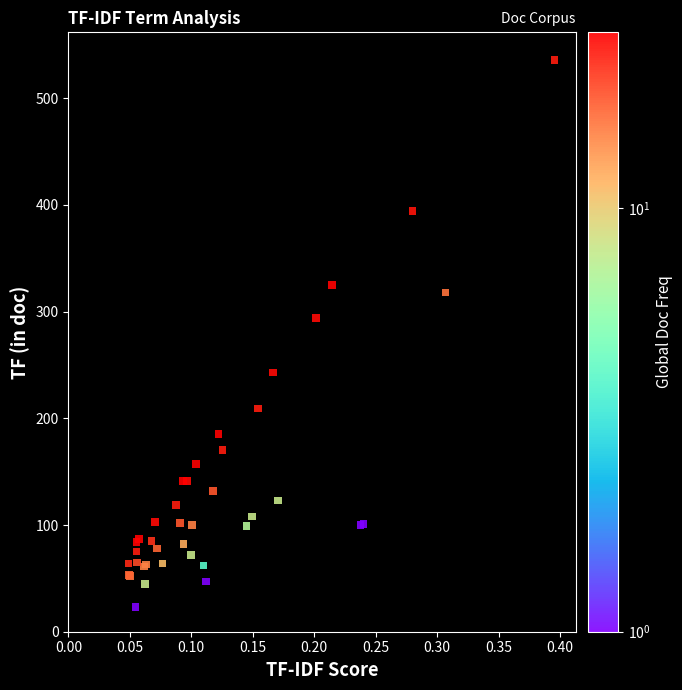

What Y value in the scatter plot is closest to 279?

294